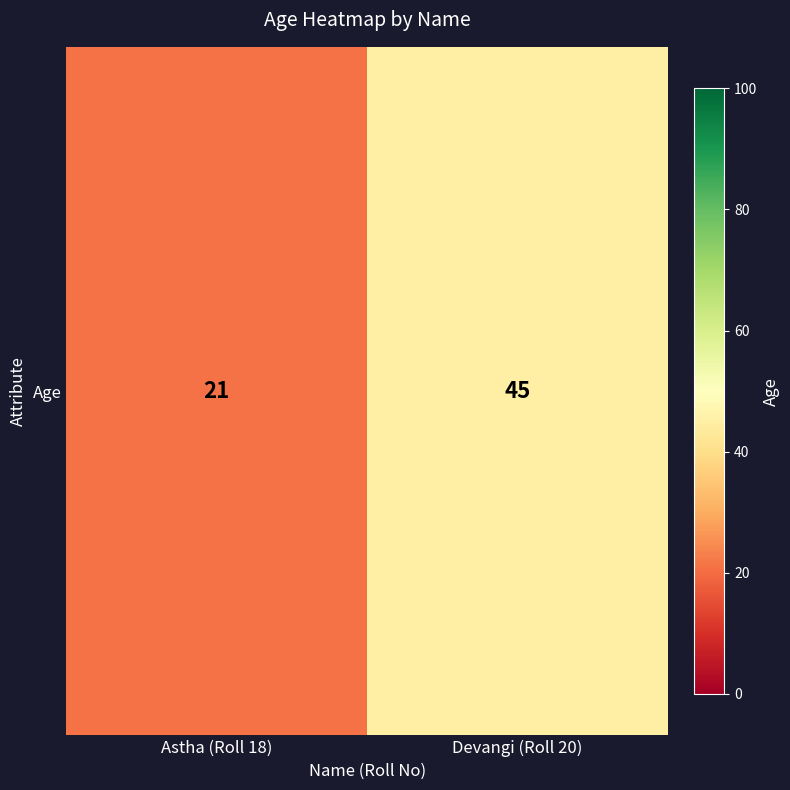

Reading left to right, what are all the values shown in this chart?

Astha (Roll 18)=21	Devangi (Roll 20)=45